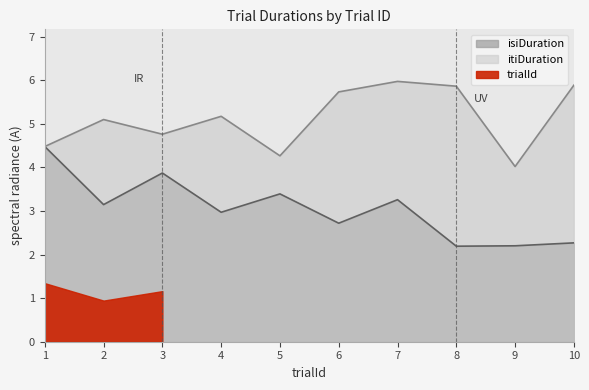

What is the highest value of the itiDuration series?

6.0